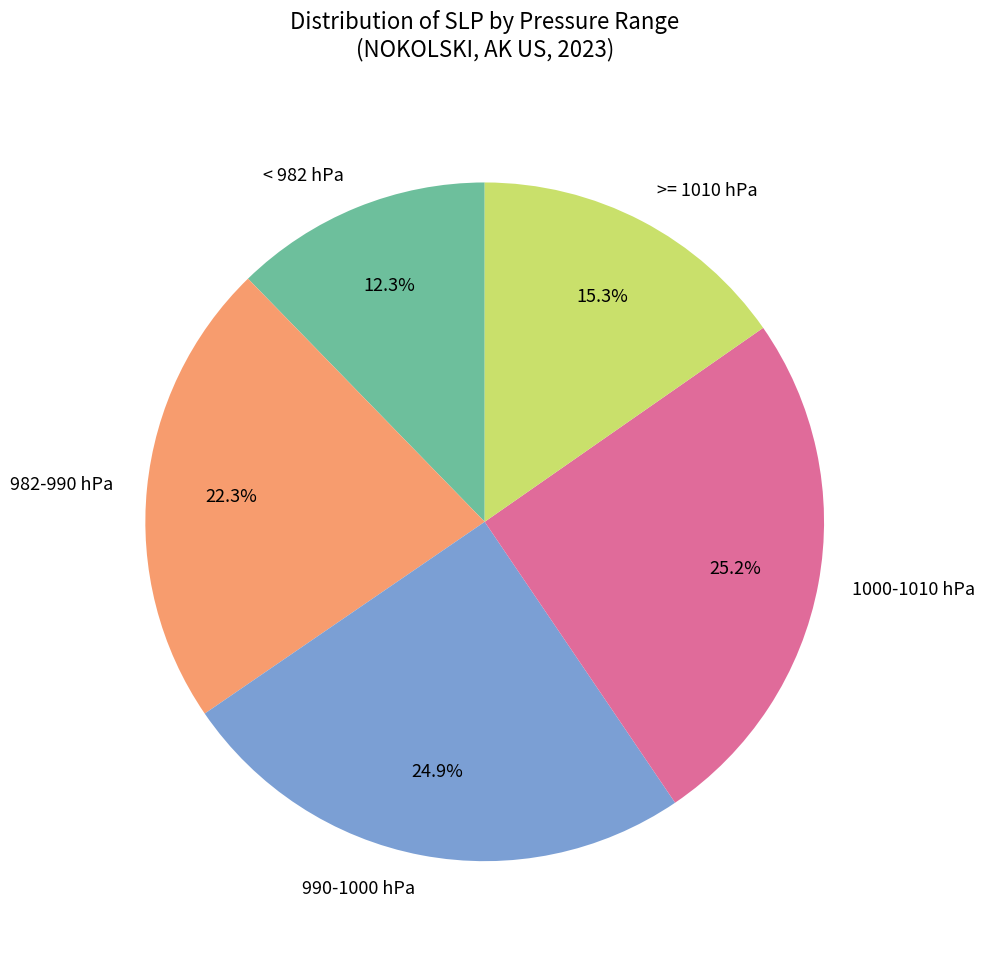

How many segments does this pie chart have?

5